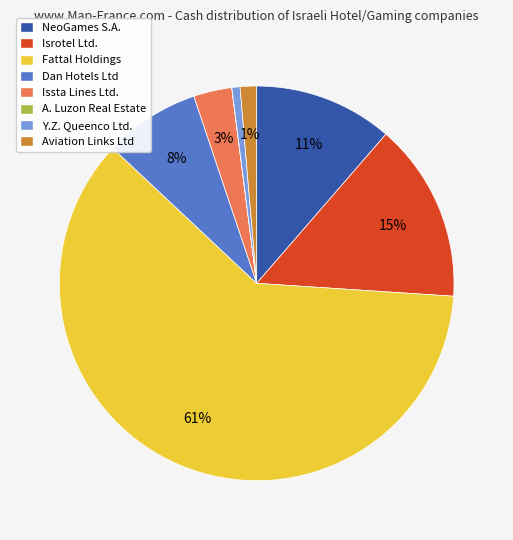

Does Dan Hotels Ltd account for over 50% of the chart?

No